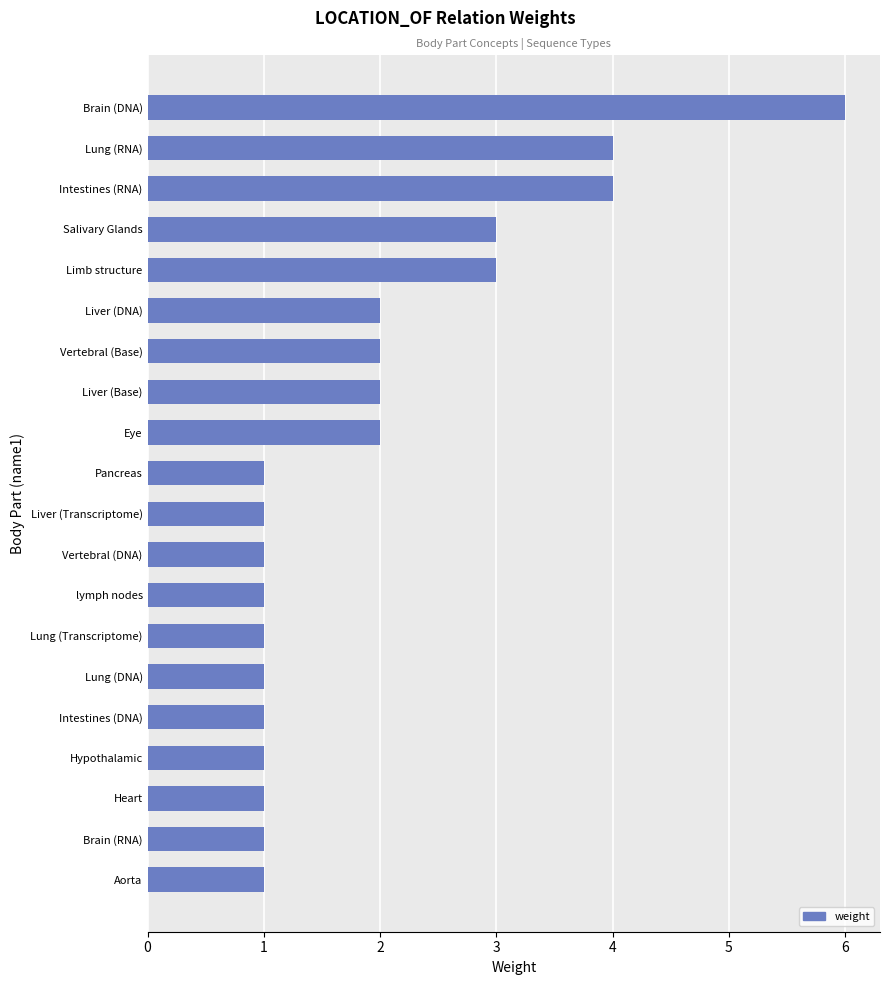

What is the difference between the maximum and second lowest values?

5